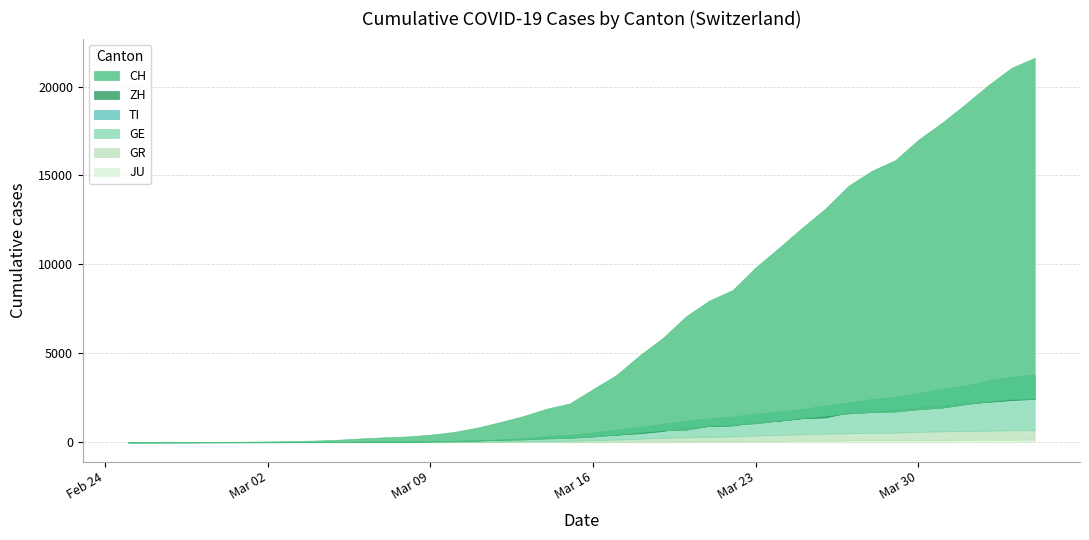

True or false: ZH and GR cross at least once.

False